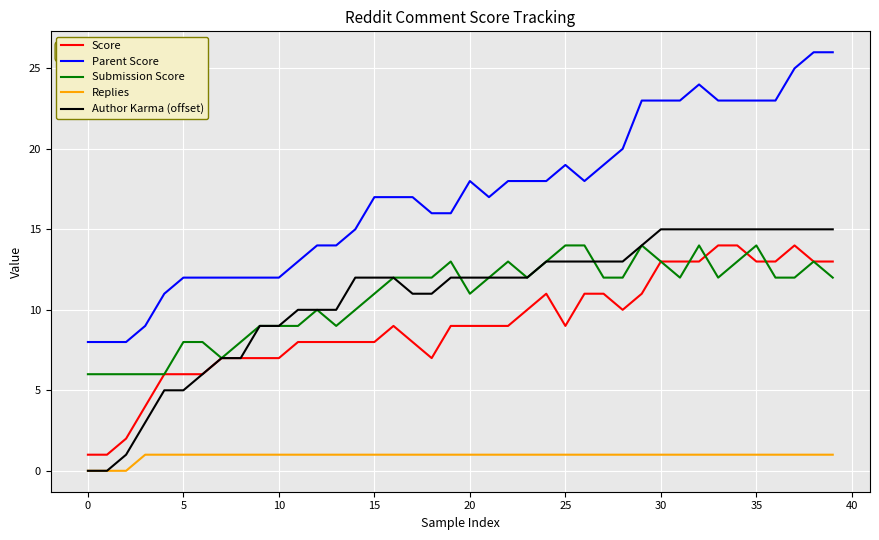

True or false: Parent Score and Author Karma (offset) cross at least once.

False